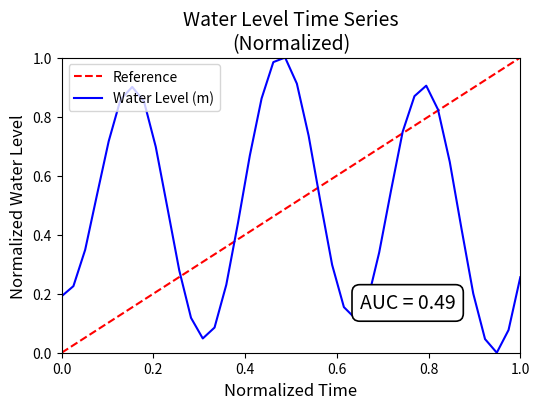

Reading left to right, extract all data points from this chart.

0.2	0.2	0.3	0.5	0.7	0.9	0.9	0.9	0.7	0.5	0.3	0.1	0.0	0.1	0.2	0.4	0.7	0.9	1.0	1.0	0.9	0.7	0.5	0.3	0.2	0.1	0.2	0.3	0.5	0.7	0.9	0.9	0.8	0.6	0.4	0.2	0.0	0.0	0.1	0.3